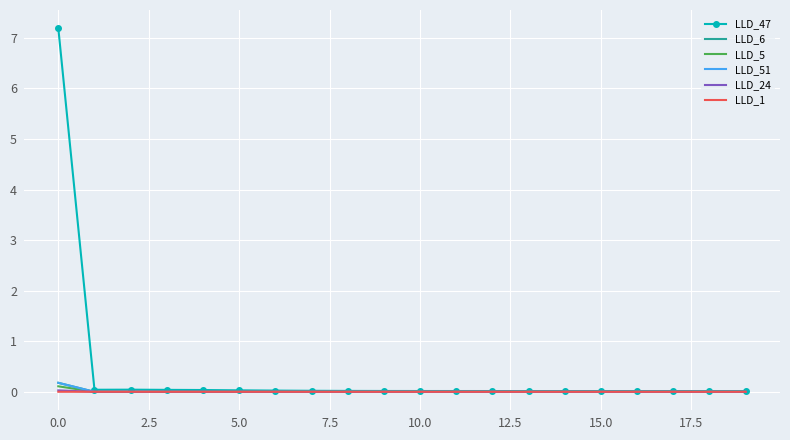

Which series has the largest total across all categories?

LLD_47